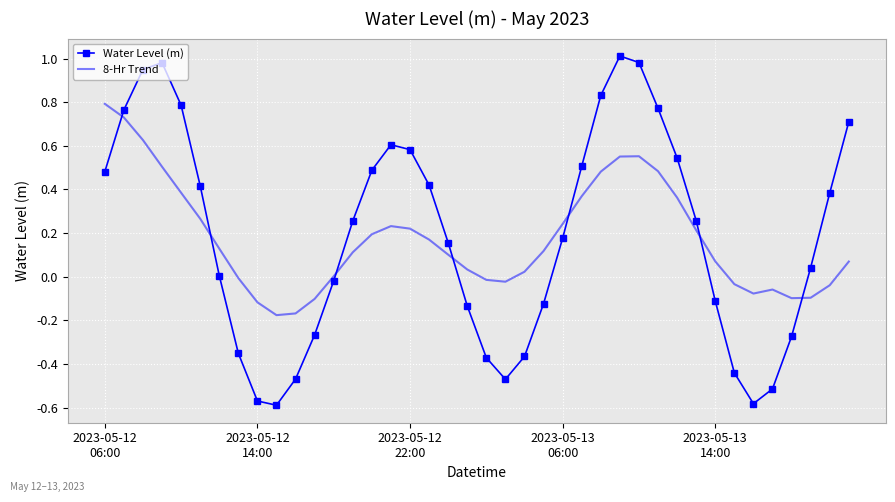

What is the difference between the maximum and minimum values in the Water Level (m) series?

1.6